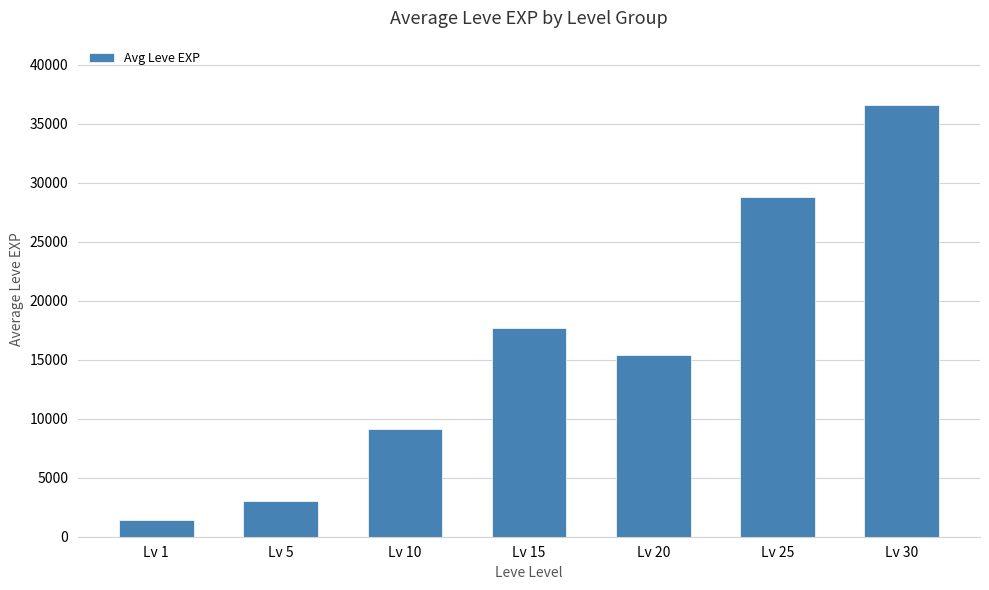

What is the value of the 3rd bar from the left?

9107